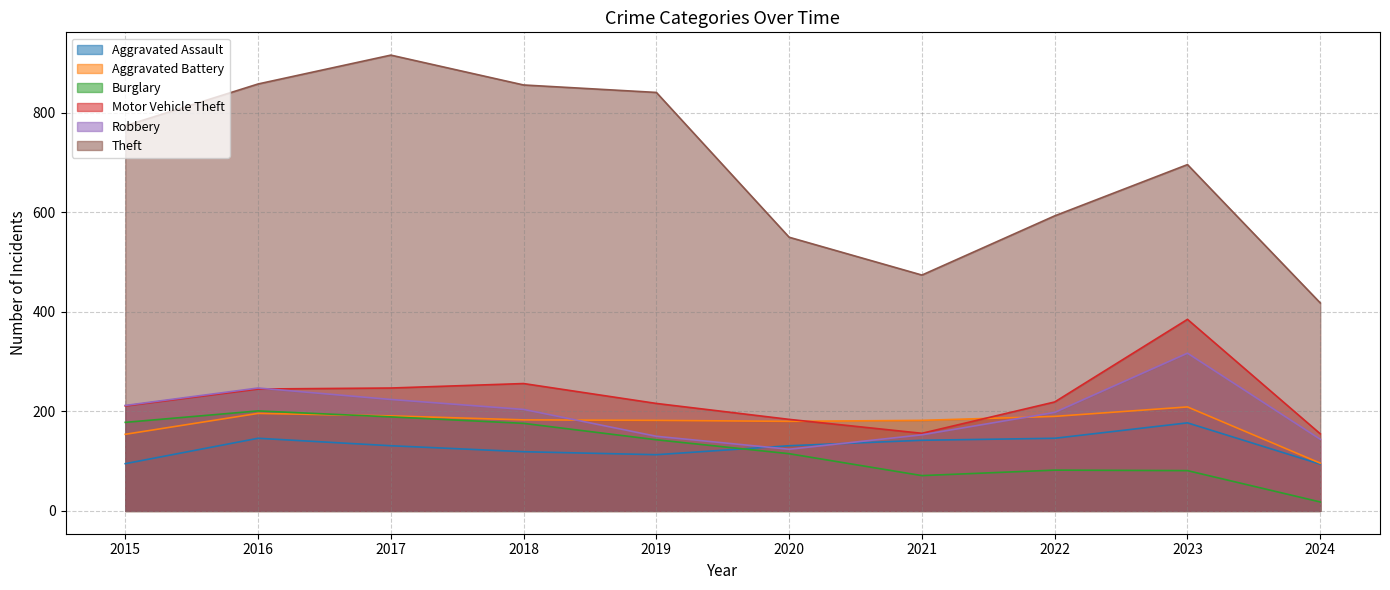

Count the number of categories in the chart.

10